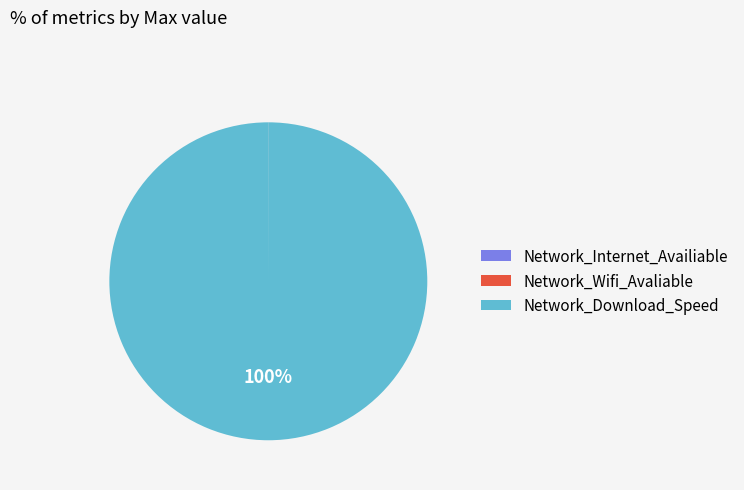

Which category has the biggest portion of the pie?

Network_Download_Speed